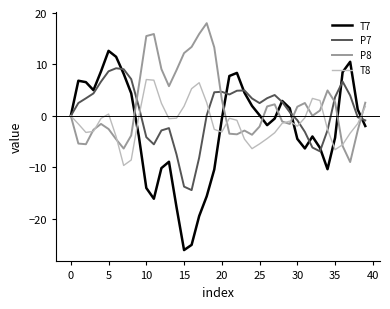

What is the minimum value shown in the chart?

-26.1